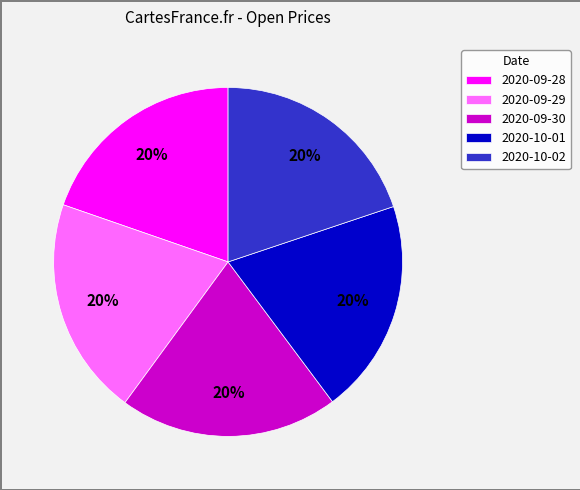

Approximately how many times larger is the value at 2020-10-02 compared to 2020-09-28?

1.0